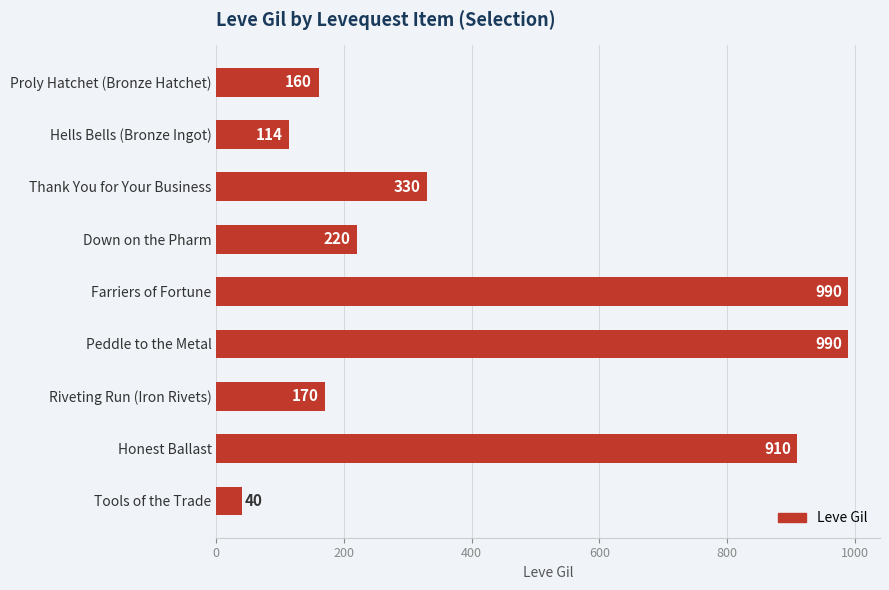

Where is the data nearest to the value 515?

Thank You for Your Business